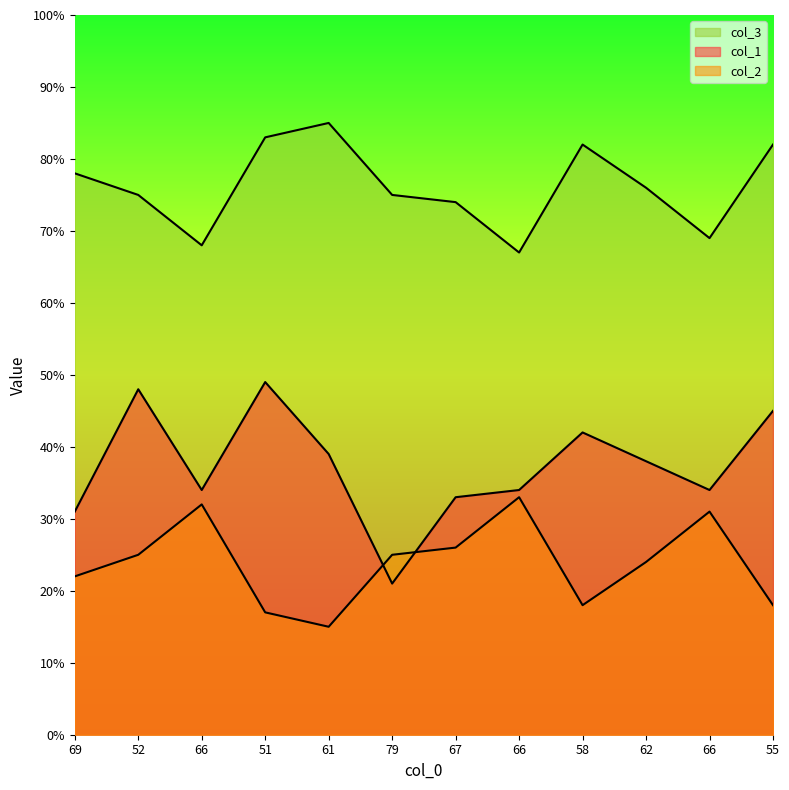

Which category has the highest value across all series?

61